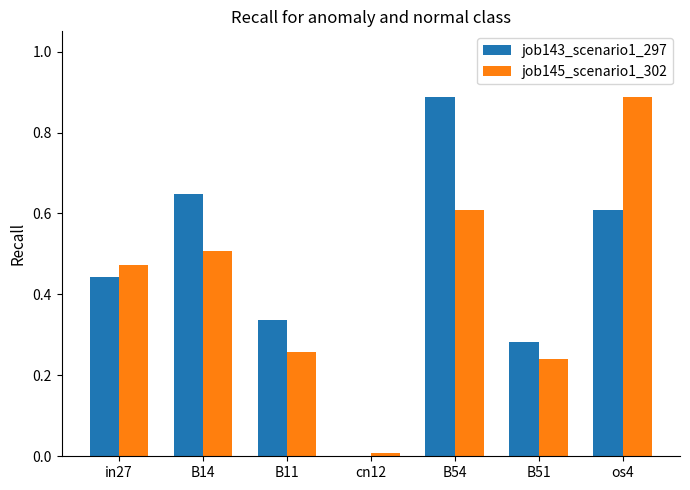

How many groups of bars are there?

7